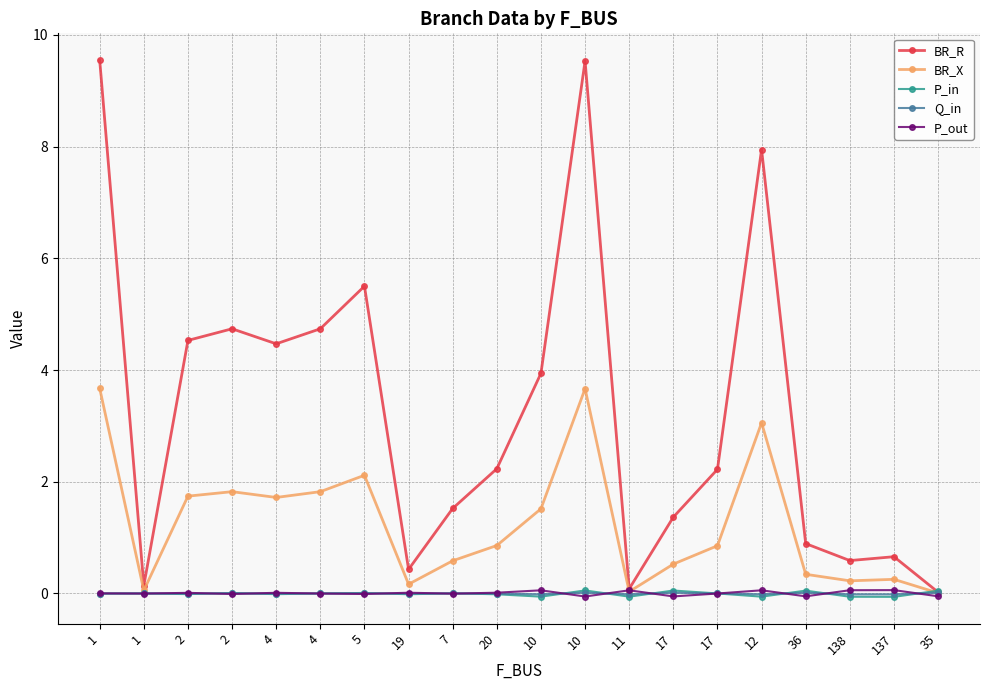

How many distinct data groups are displayed?

5